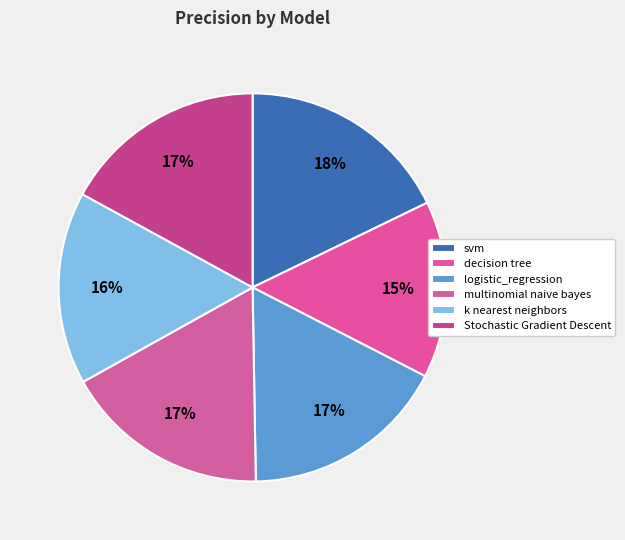

How many segments does this pie chart have?

6